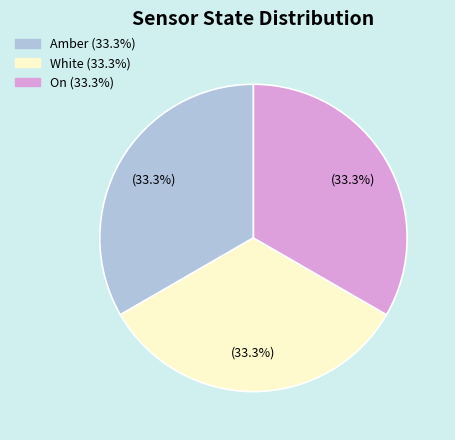

Is there a majority slice in this chart?

No